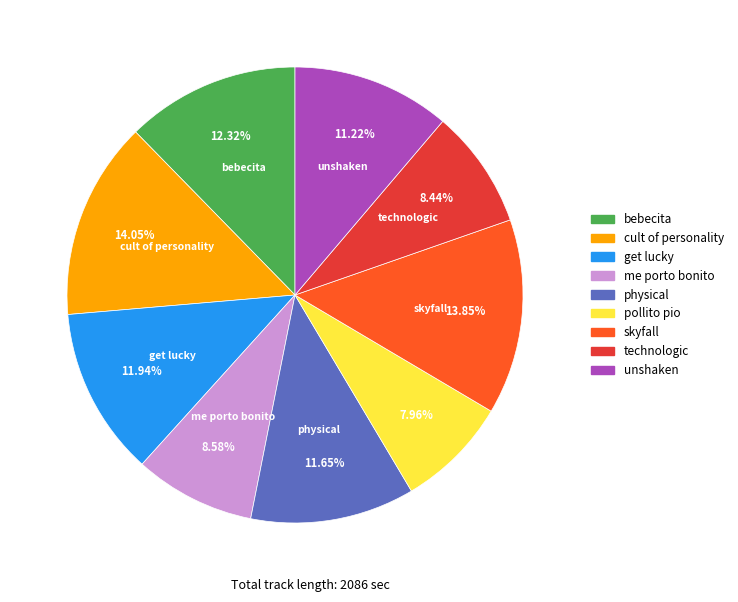

Is there any slice that represents more than half of the pie?

No